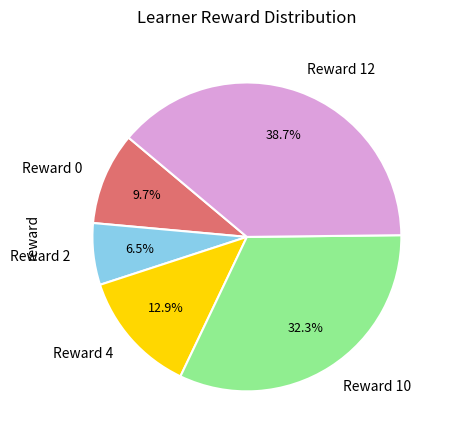

Between Reward 10 and Reward 0, which is larger?

Reward 10